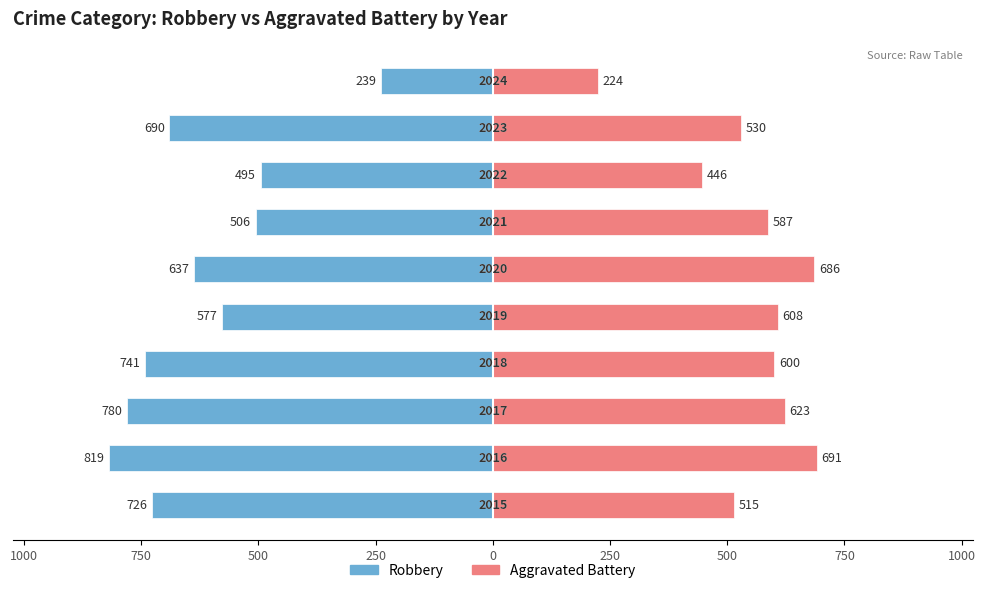

Which has a higher value, 1000 or 1000?

1000